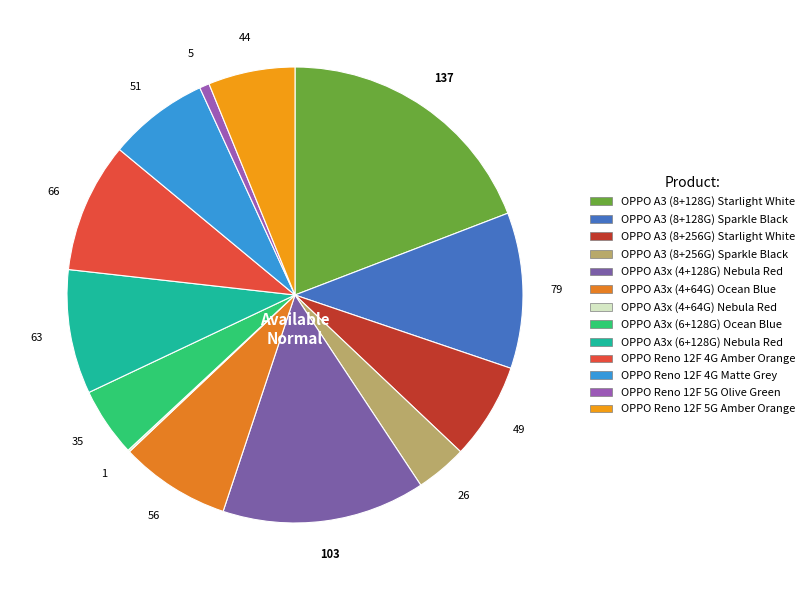

Which category has the smallest portion of the pie?

OPPO A3x (4+64G) Nebula Red